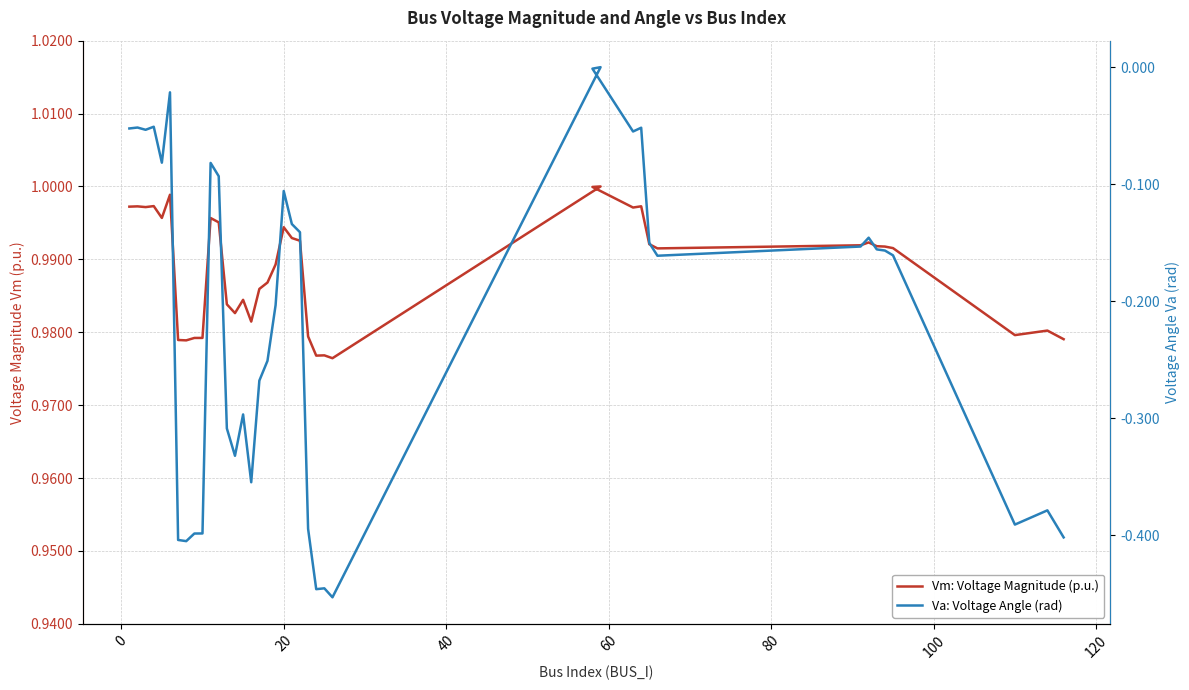

True or false: Va: Voltage Angle (rad) and Vm: Voltage Magnitude (p.u.) cross at least once.

False